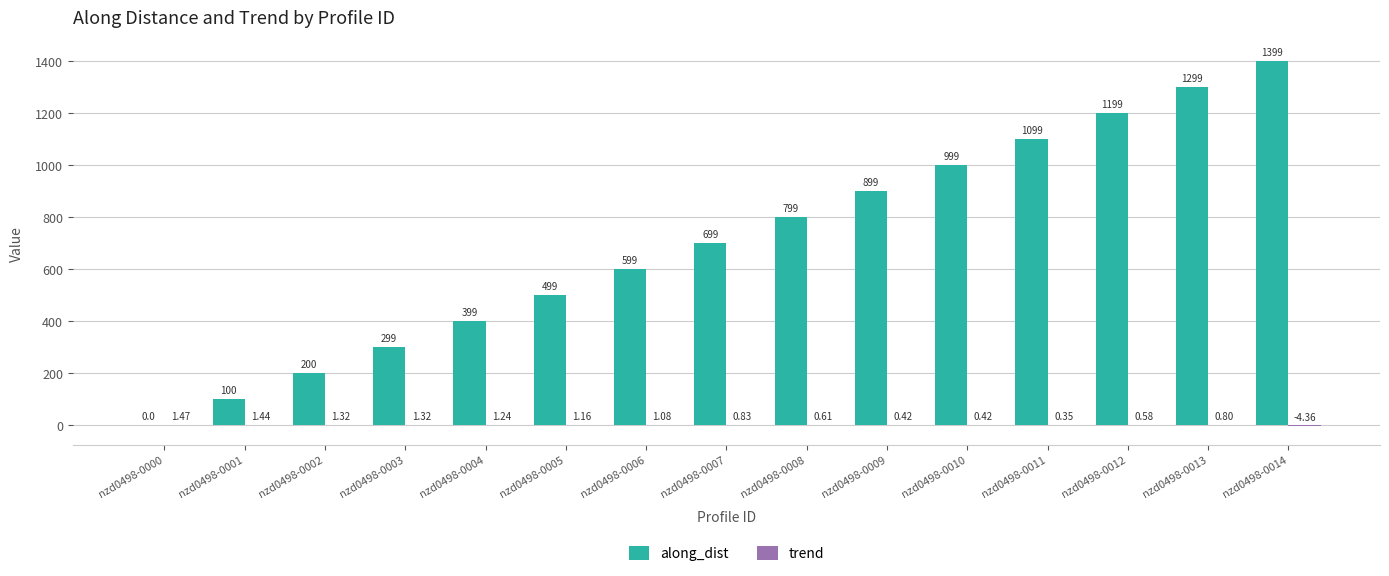

At which category is the sum across all series the highest?

nzd0498-0014